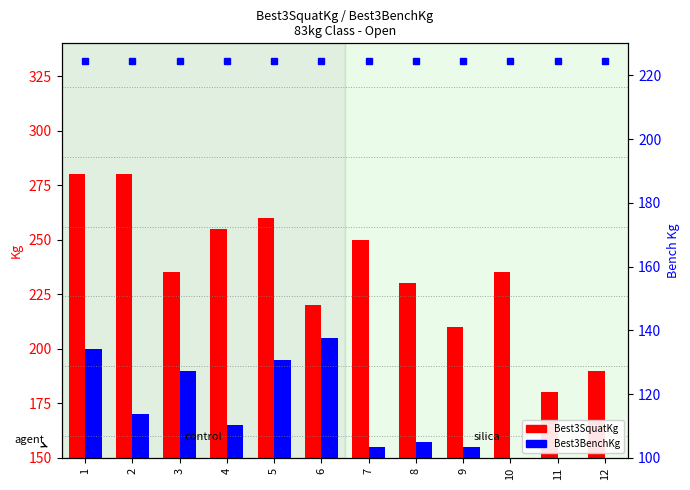

What is the difference between the Best3SquatKg values at 11 and 8?

50.0